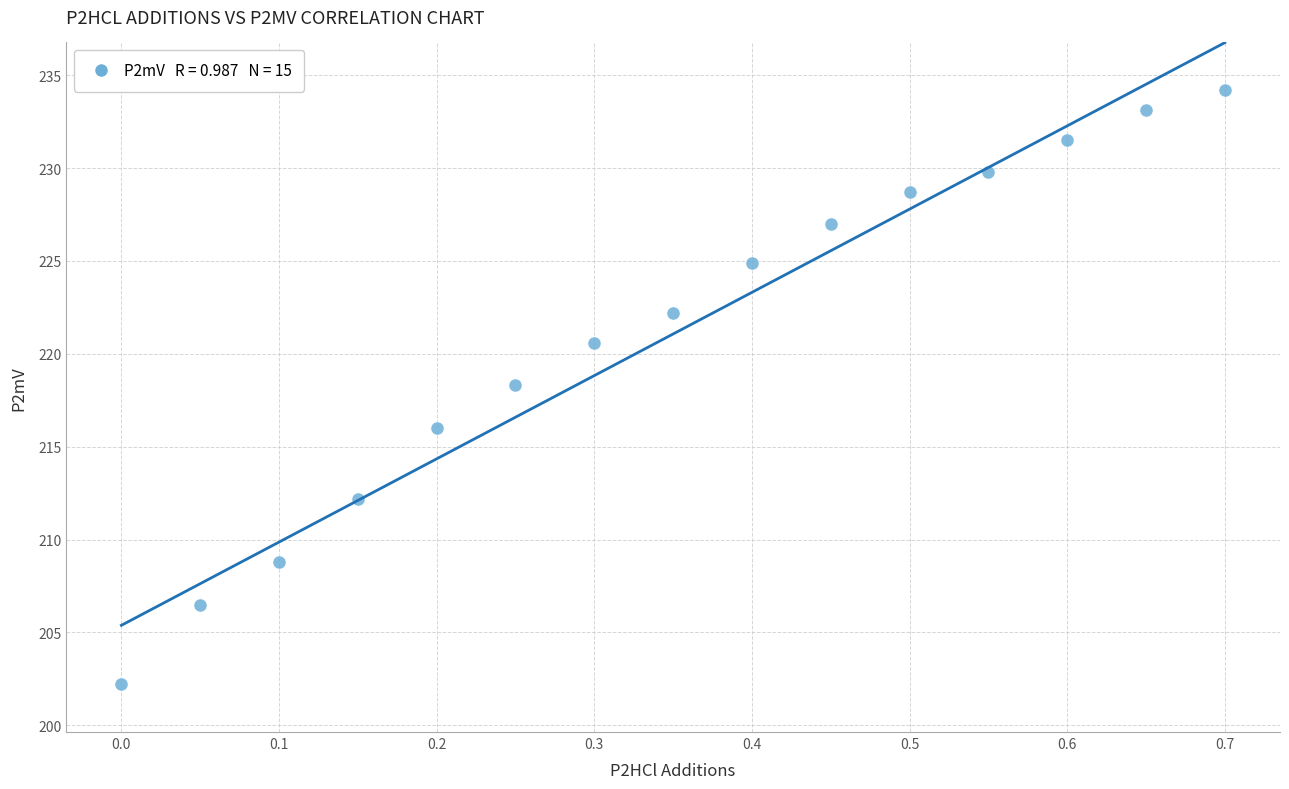

What is the range of Y values (max minus min)?

32.0